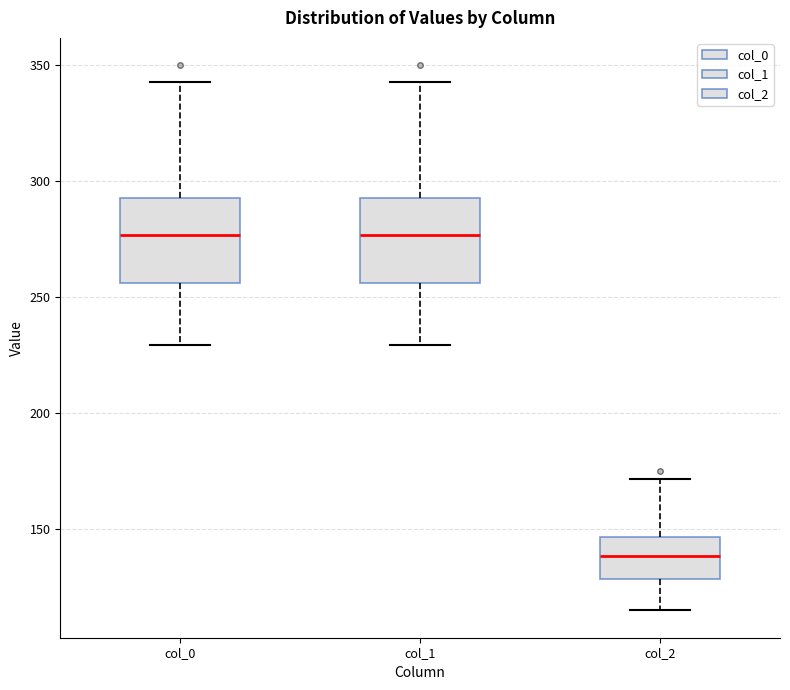

Reading left to right, read every box against the y-axis: the position of its median line, the range the box covers, and the ends of its whiskers. The values are not printed on the chart, so give them approximately, as read against the axis.

col_0: median 275, box 255 to 295, whiskers 230 to 345
col_1: median 275, box 255 to 295, whiskers 230 to 345
col_2: median 140, box 130 to 145, whiskers 115 to 170